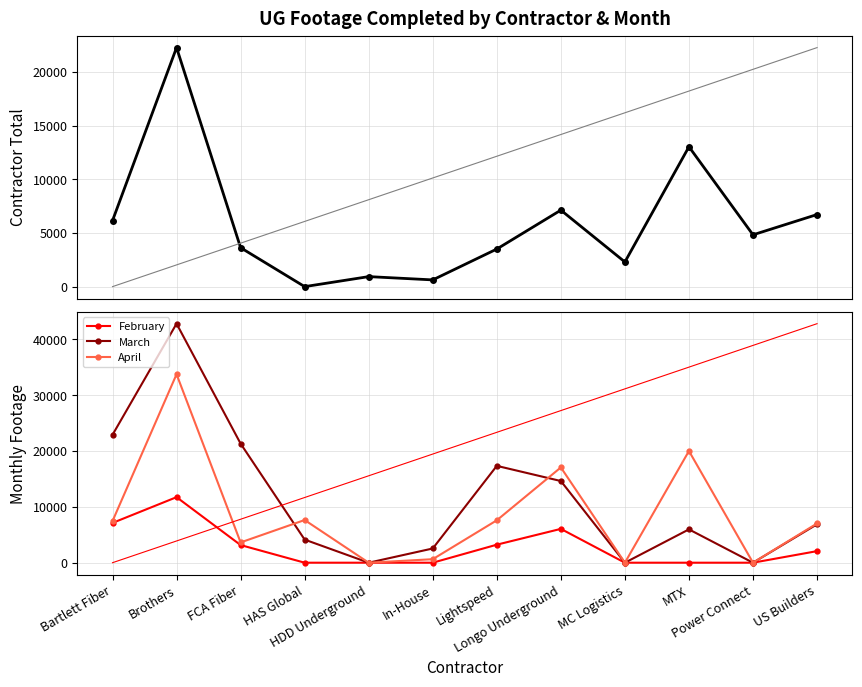

Between FCA Fiber and In-House, which is larger?

FCA Fiber